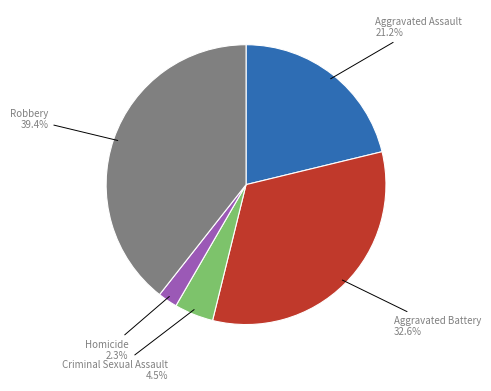

Do Aggravated Assault and Criminal Sexual Assault together represent more than half of the pie?

No